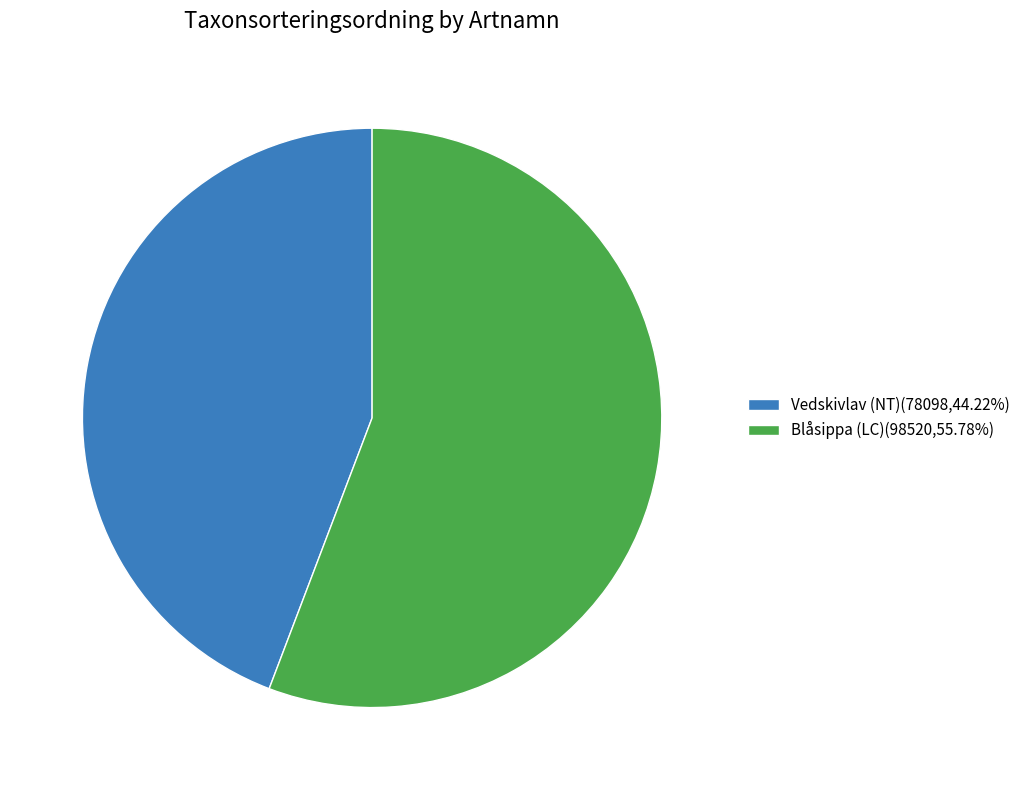

What is the ratio of the value at Blåsippa (LC) to the value at Vedskivlav (NT)?

1.3